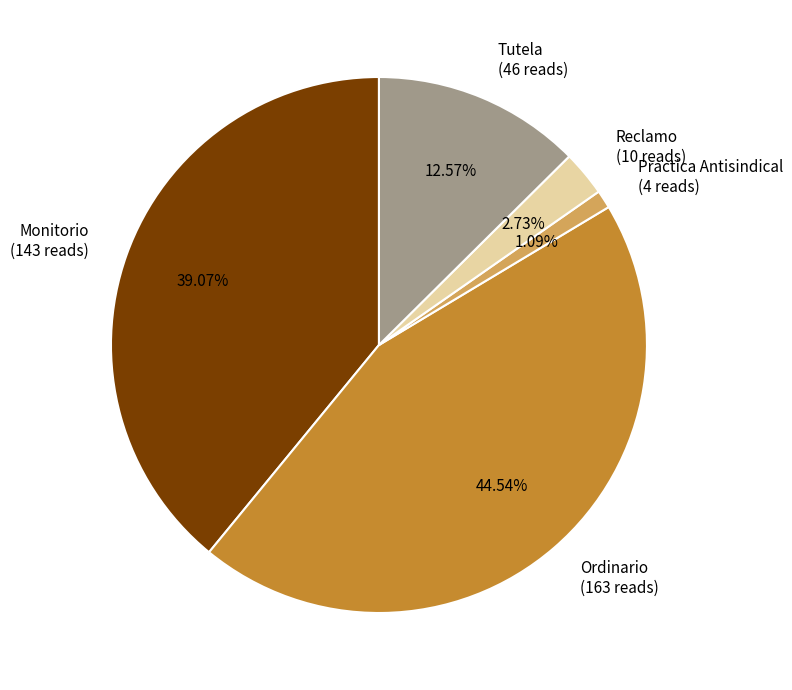

Is it true that Ordinario is 45% of the pie?

True